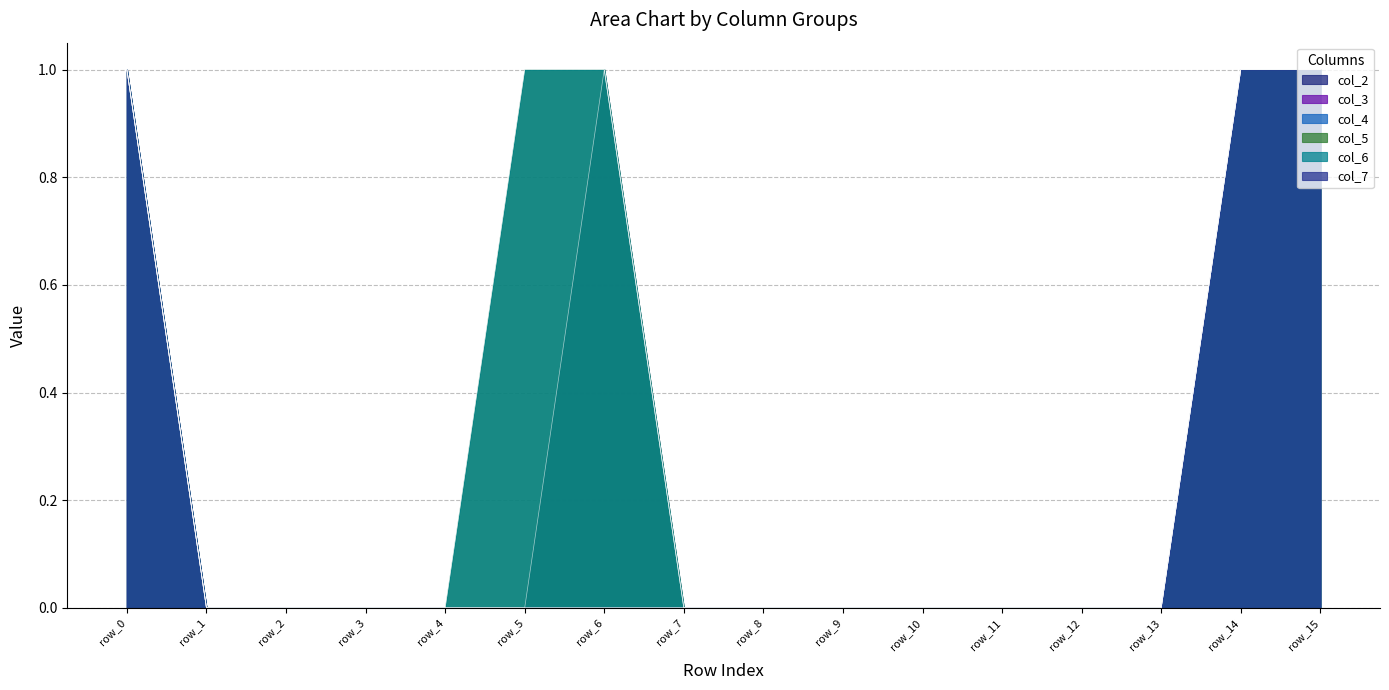

How many positive values does the col_4 series have?

3